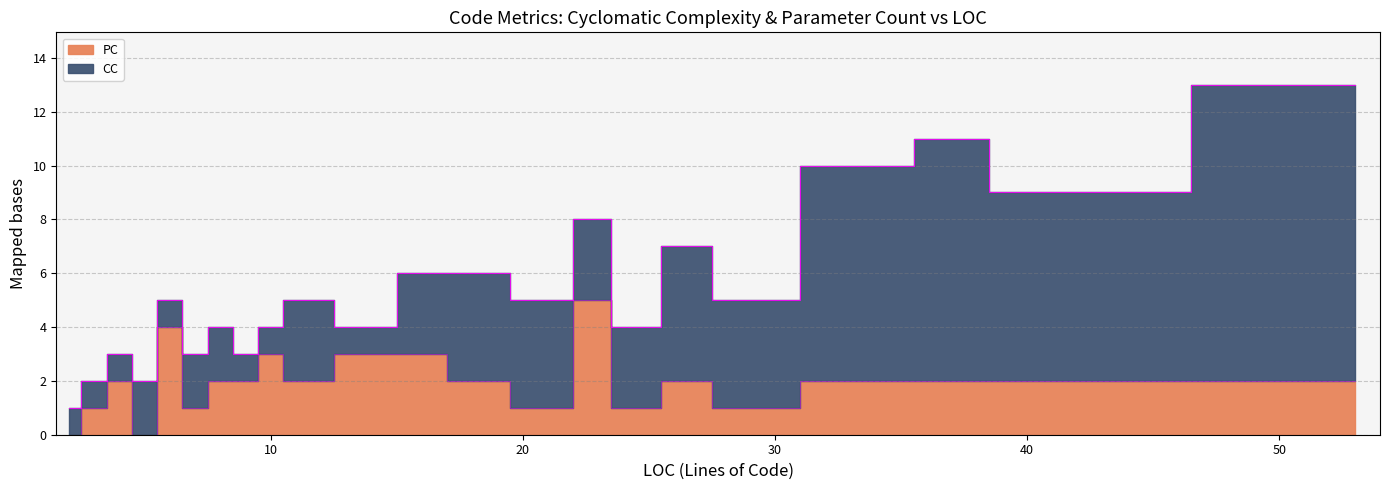

The value at 28 is 1. True or false?

True